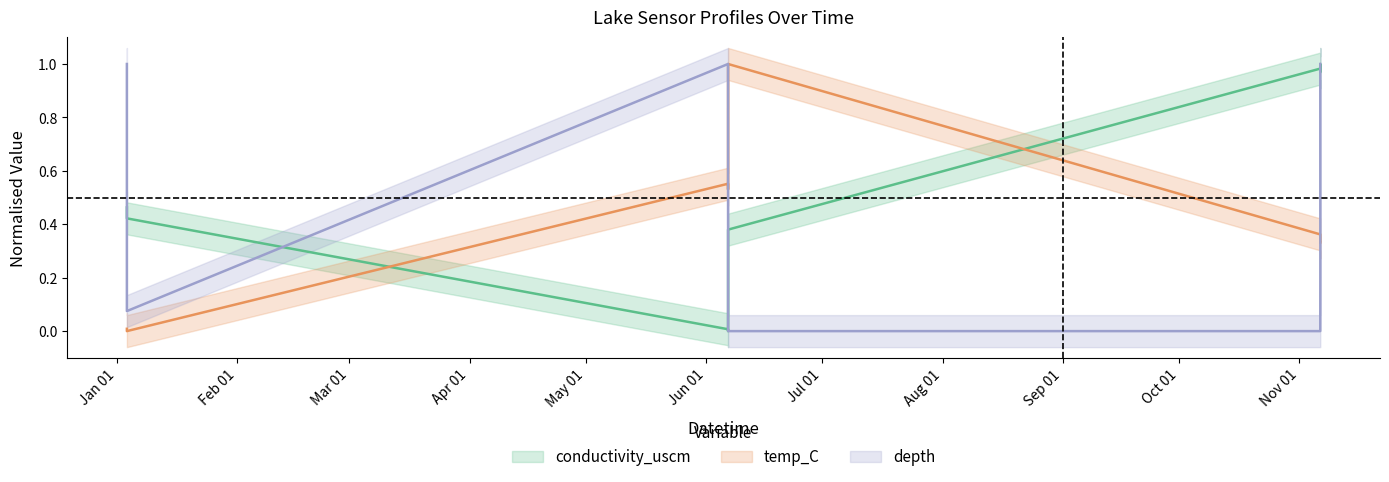

Which has a higher value, 2020-11-06 10:33:00 or 2020-11-06 10:30:00?

2020-11-06 10:30:00